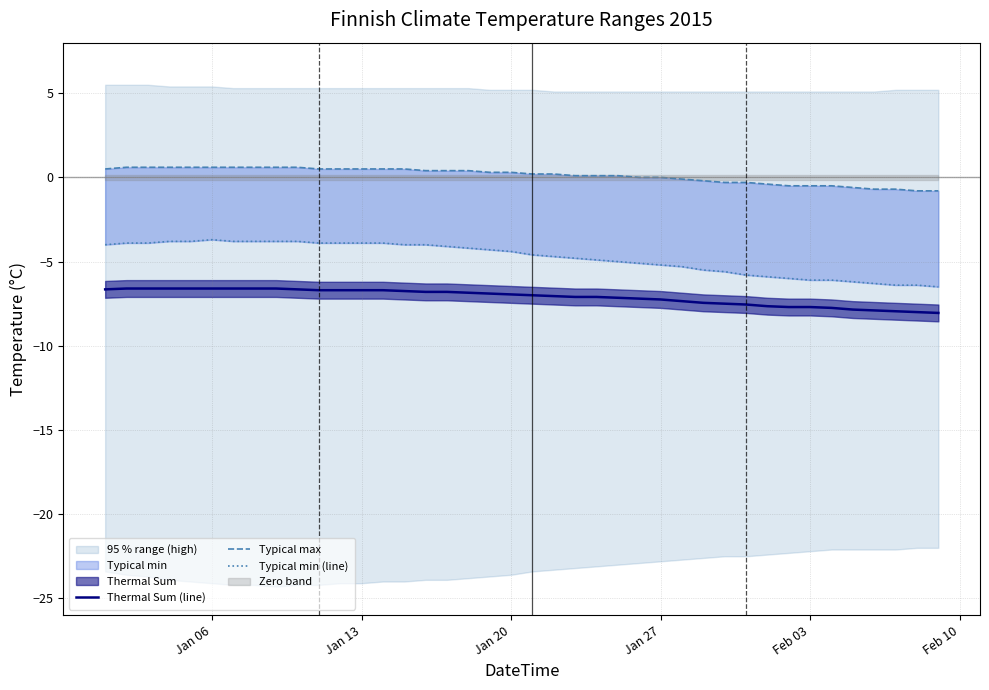

What is the highest value of the Thermal Sum (line) series?

-6.6